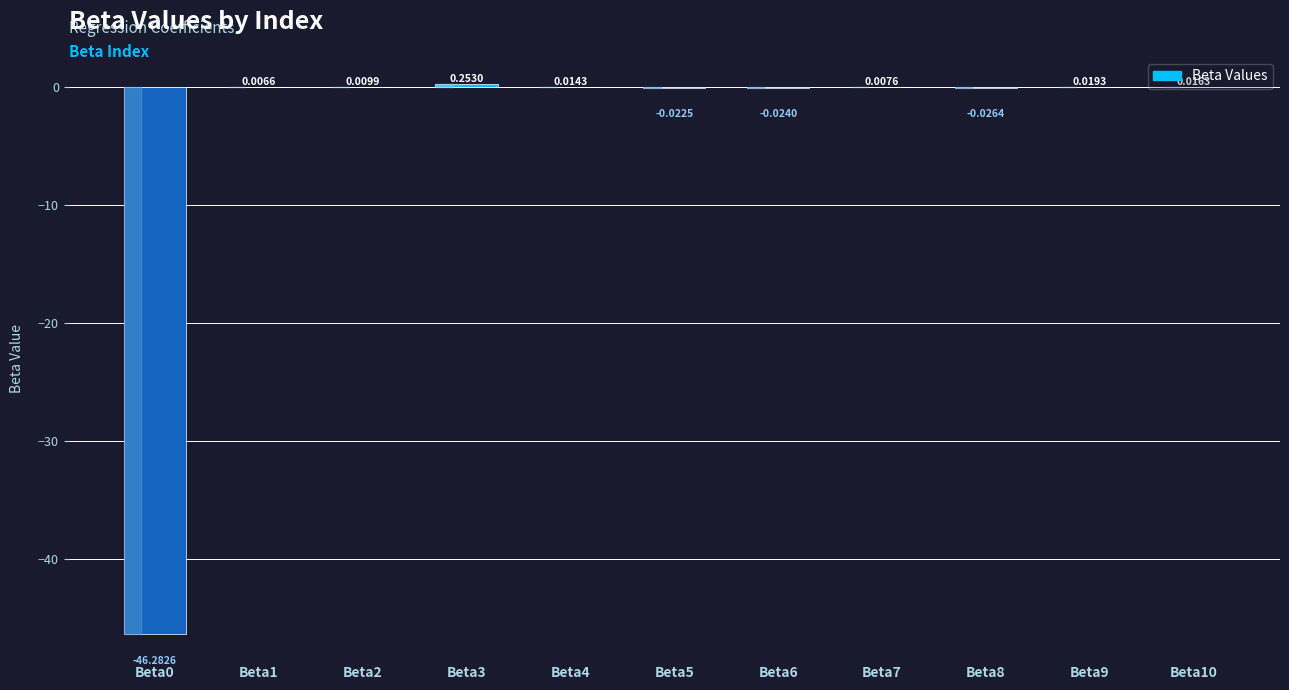

Which has a higher value, Beta0 or Beta10?

Beta10